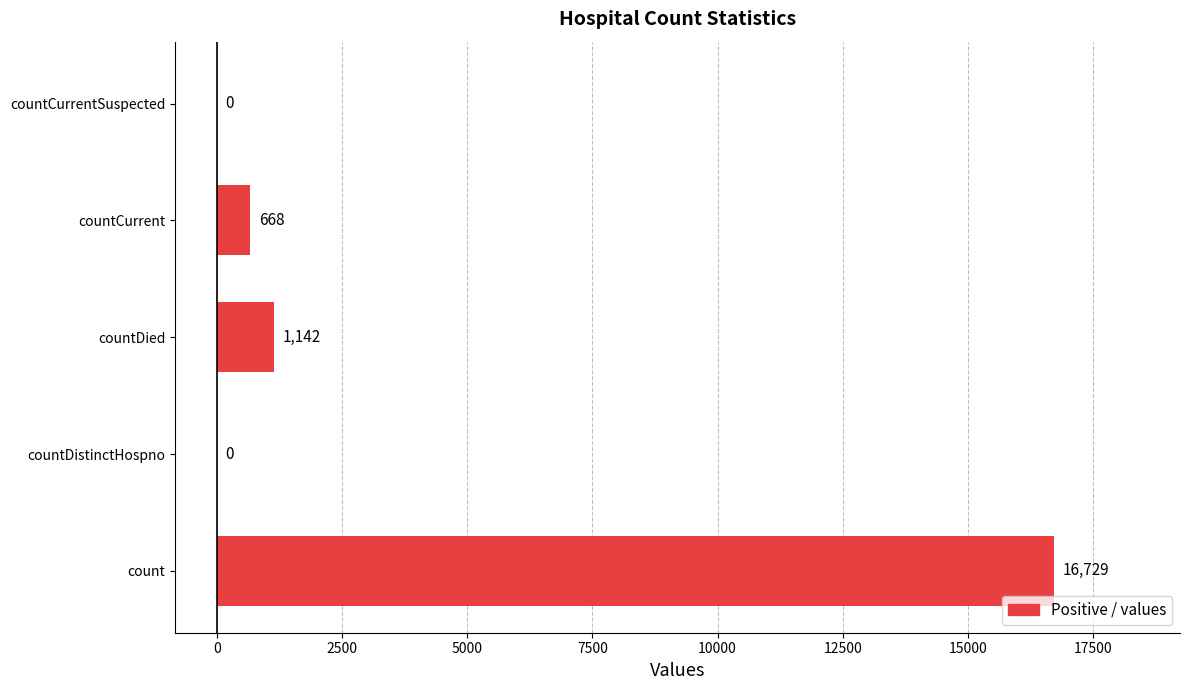

Reading bottom to top, what are all the values shown in this chart?

count=16729	countDistinctHospno=0	countDied=1142	countCurrent=668	countCurrentSuspected=0